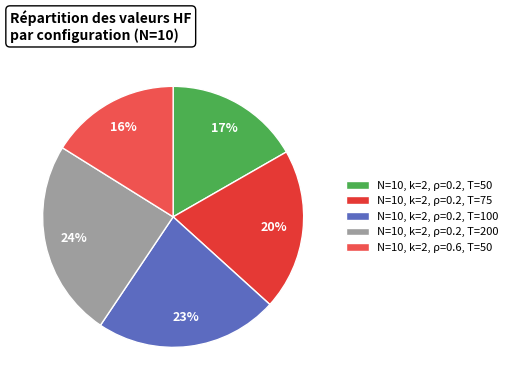

Count the number of slices in the pie.

5